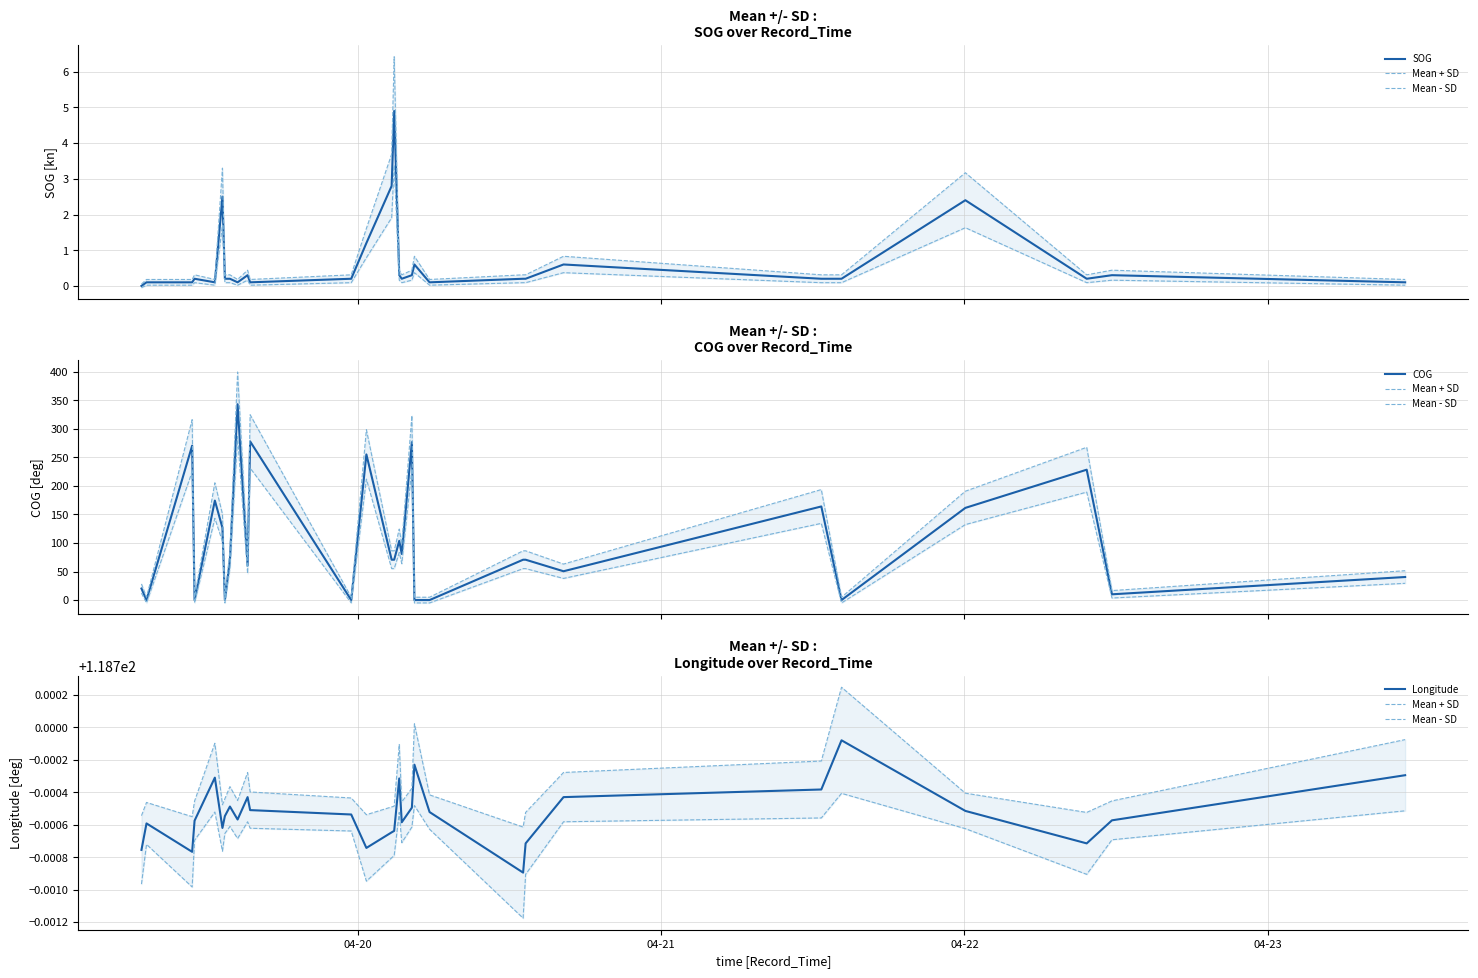

Reading left to right, list all the values displayed in this chart.

SOG: 0.0	0.1	0.1	0.2	0.1	2.5	0.2	0.2	0.1	0.3	0.1	0.2	1.2	2.8	4.9	0.3	0.2	0.3	0.6	0.1	0.2	0.2	0.6	0.2	0.2	2.4	0.2	0.3	0.1
Mean + SD: 118.7	118.7	118.7	118.7	118.7	118.7	118.7	118.7	118.7	118.7	118.7	118.7	118.7	118.7	118.7	118.7	118.7	118.7	118.7	118.7	118.7	118.7	118.7	118.7	118.7	118.7	118.7	118.7	118.7
Mean - SD: 118.7	118.7	118.7	118.7	118.7	118.7	118.7	118.7	118.7	118.7	118.7	118.7	118.7	118.7	118.7	118.7	118.7	118.7	118.7	118.7	118.7	118.7	118.7	118.7	118.7	118.7	118.7	118.7	118.7
COG: 20.2	0.0	270.5	0.0	174.3	126.7	0.0	70.7	343.1	60.6	278.0	0.0	255.2	70.7	70.7	103.8	80.8	276.7	0.0	0.0	70.7	70.7	50.5	164.0	0.0	161.5	228.4	10.1	40.4
Longitude: 118.7	118.7	118.7	118.7	118.7	118.7	118.7	118.7	118.7	118.7	118.7	118.7	118.7	118.7	118.7	118.7	118.7	118.7	118.7	118.7	118.7	118.7	118.7	118.7	118.7	118.7	118.7	118.7	118.7